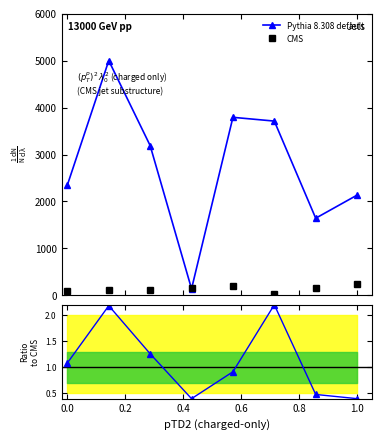

True or false: CMS and Ratio cross at least once.

False